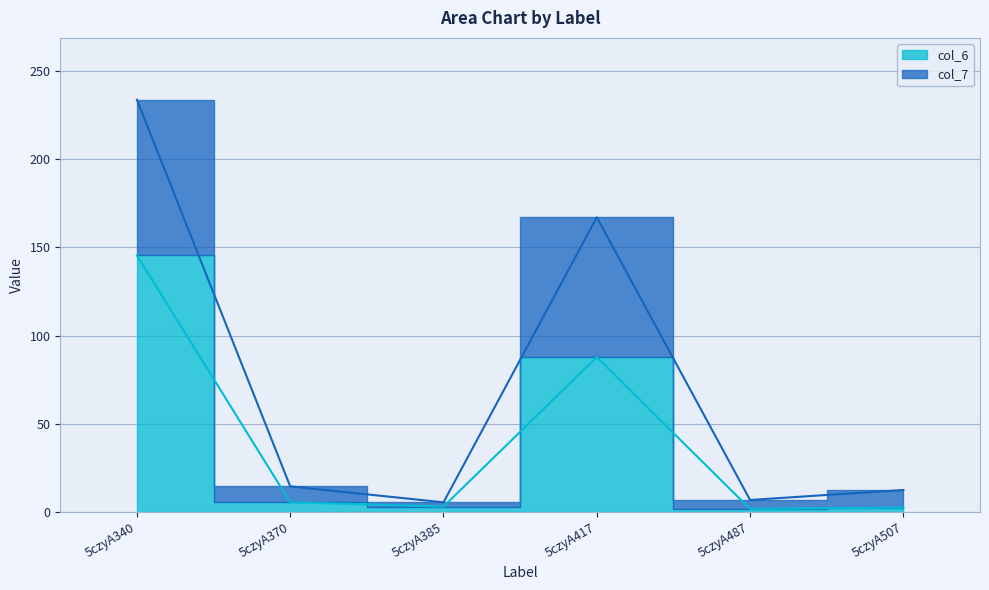

At which category is the sum across all series the highest?

5czyA340